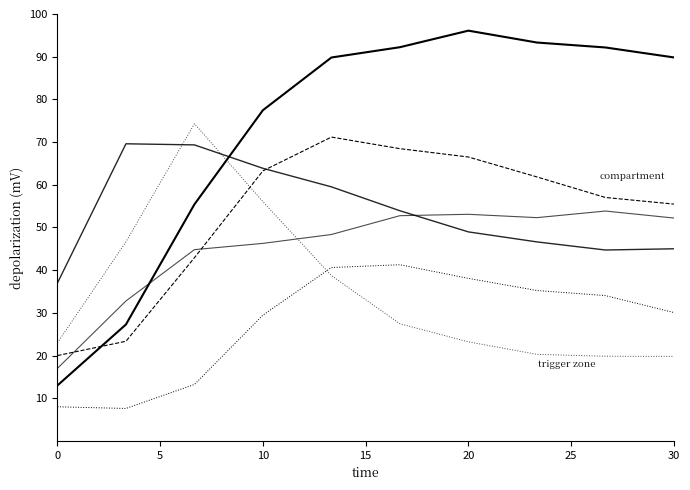

Reading left to right, what are all the values shown in this chart?

species_6: 13.0	27.3	55.4	77.5	89.8	92.2	96.1	93.3	92.2	89.8
species_7: 37.0	69.6	69.3	63.9	59.5	53.9	49.0	46.6	44.7	45.0
species_1: 20.0	23.3	42.9	63.3	71.2	68.5	66.5	61.8	57.0	55.5
species_0: 17.0	32.8	44.8	46.3	48.4	52.8	53.1	52.3	53.8	52.2
species_4: 8.0	7.6	13.2	29.5	40.6	41.3	38.1	35.2	34.0	30.1
species_5: 23.0	46.6	74.3	56.0	38.7	27.4	23.2	20.3	19.8	19.8